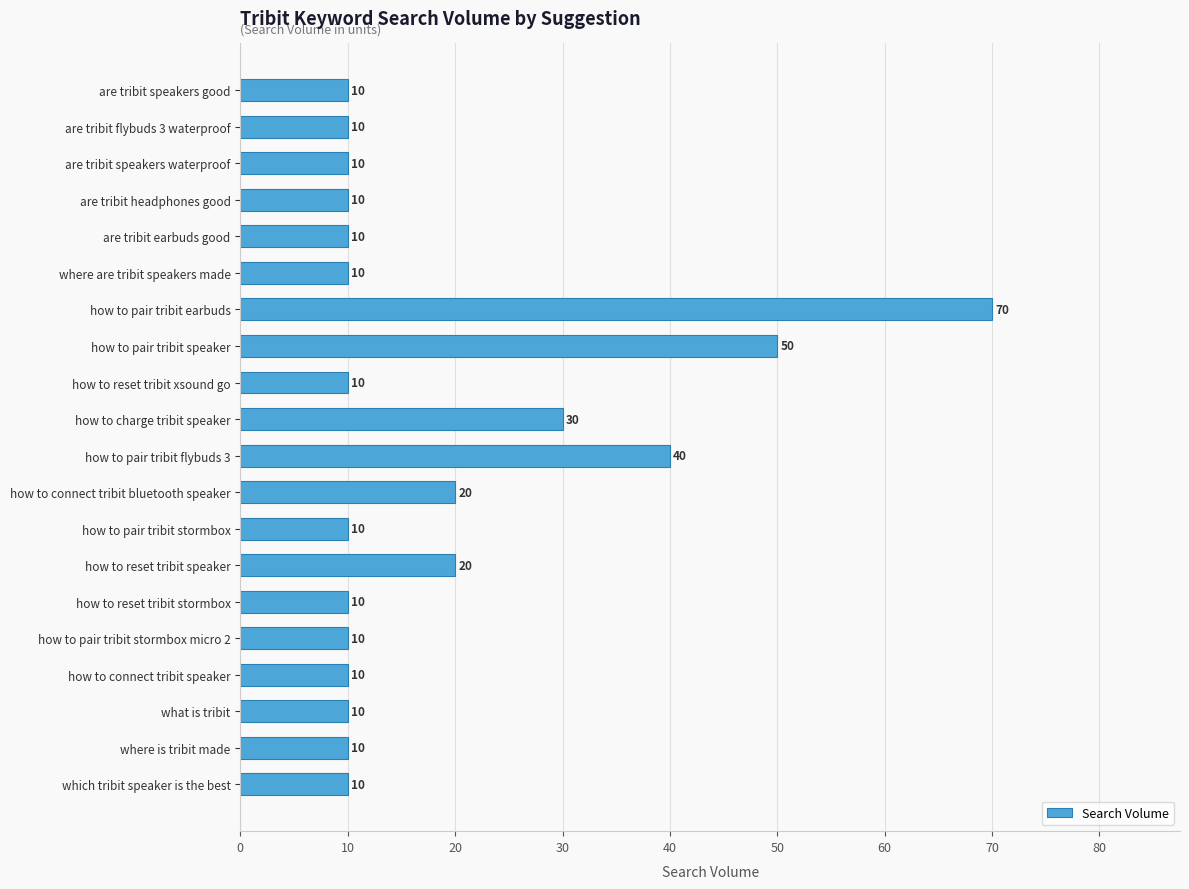

What is the maximum value shown in the chart?

70